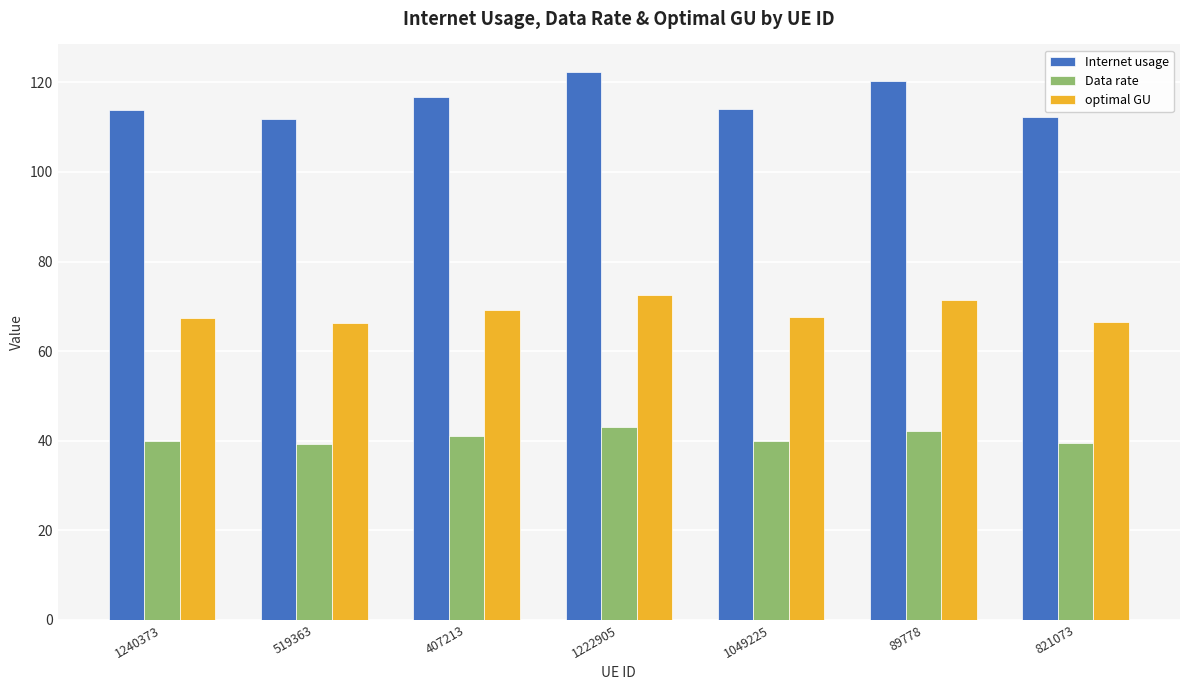

What is the difference between the maximum and minimum values in the optimal GU series?

6.3